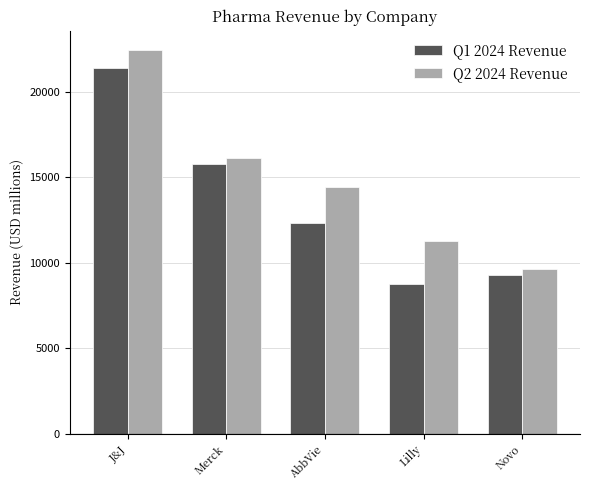

What is the difference between the maximum and minimum values in the Q2 2024 Revenue series?

12808.7